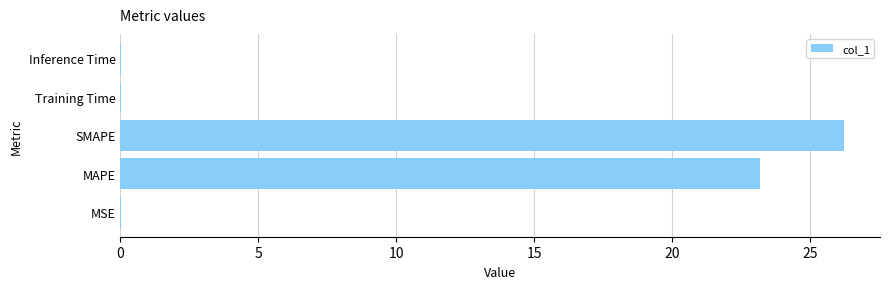

What is the change in value from MAPE to SMAPE?

+3.0